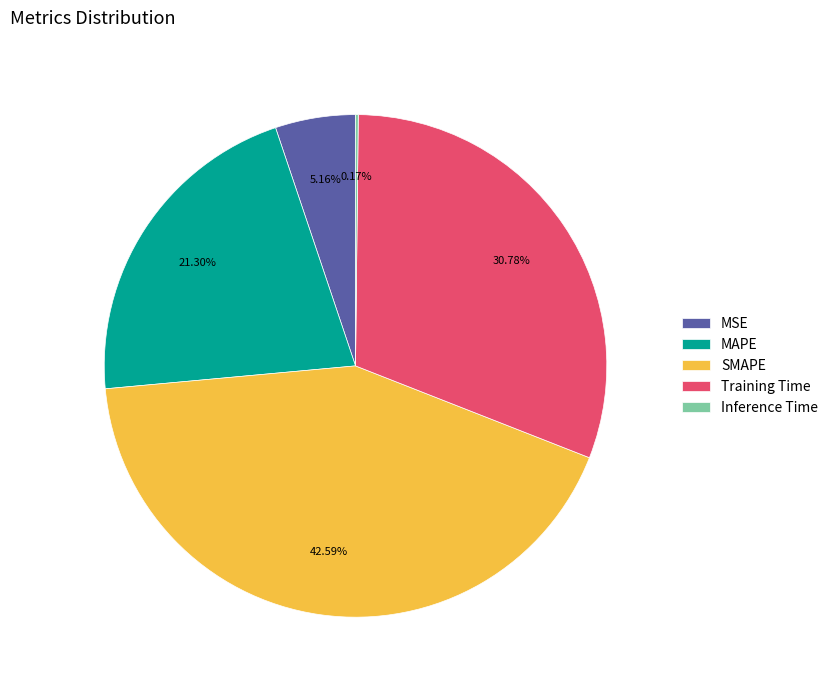

Which has a higher value, MAPE or MSE?

MAPE